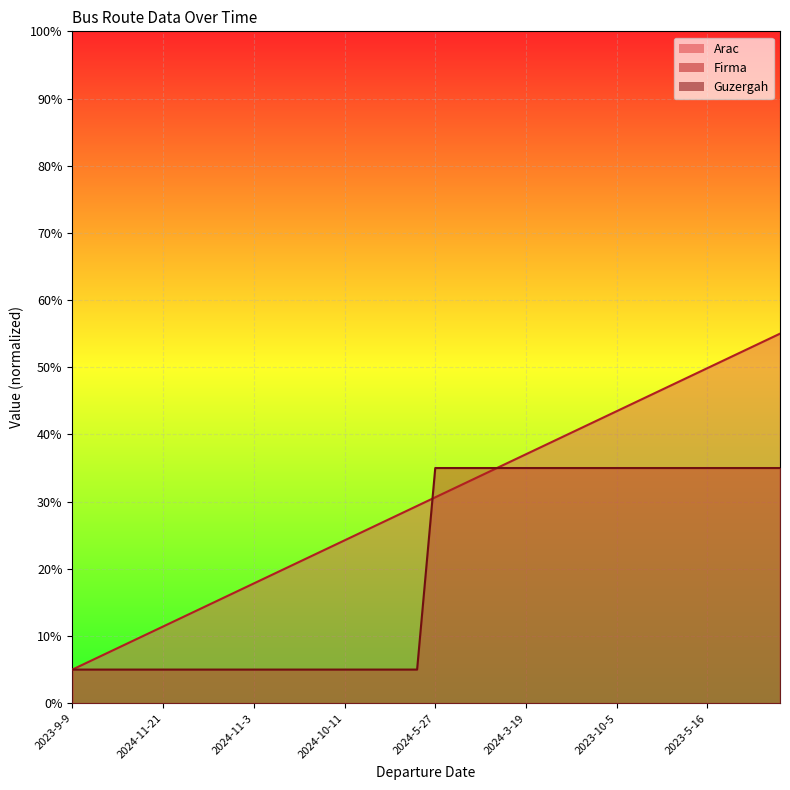

Which series changed the most between 2023-7-11 and 2024-6-7?

Arac